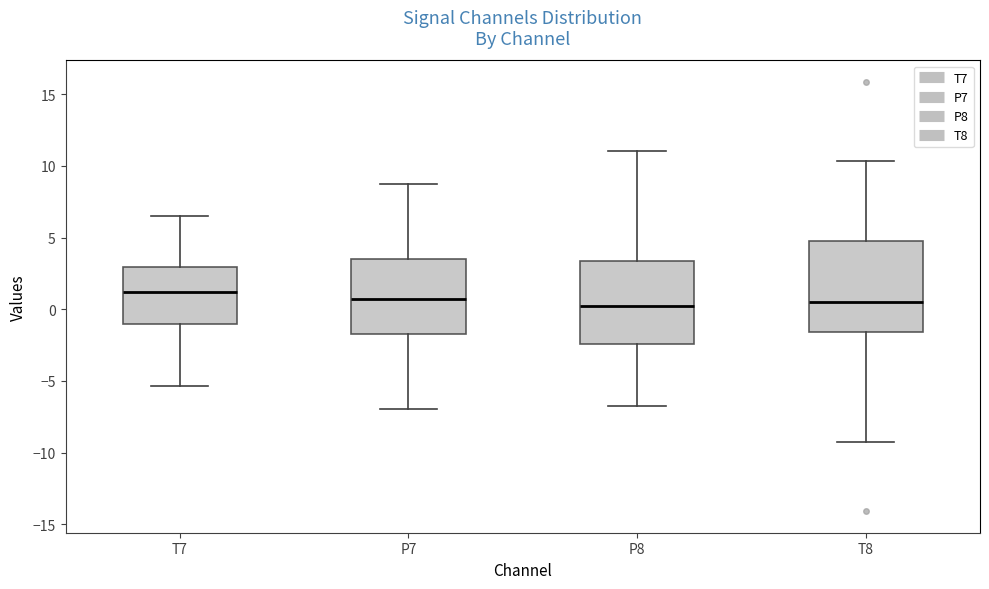

Reading left to right, read every box against the y-axis: the position of its median line, the range the box covers, and the ends of its whiskers. The values are not printed on the chart, so give them approximately, as read against the axis.

T7: median 1.0, box -1.0 to 3.0, whiskers -5.5 to 6.5
P7: median 0.5, box -1.5 to 3.5, whiskers -7.0 to 8.5
P8: median 0.5, box -2.5 to 3.5, whiskers -6.5 to 11.0
T8: median 0.5, box -1.5 to 5.0, whiskers -9.5 to 10.5